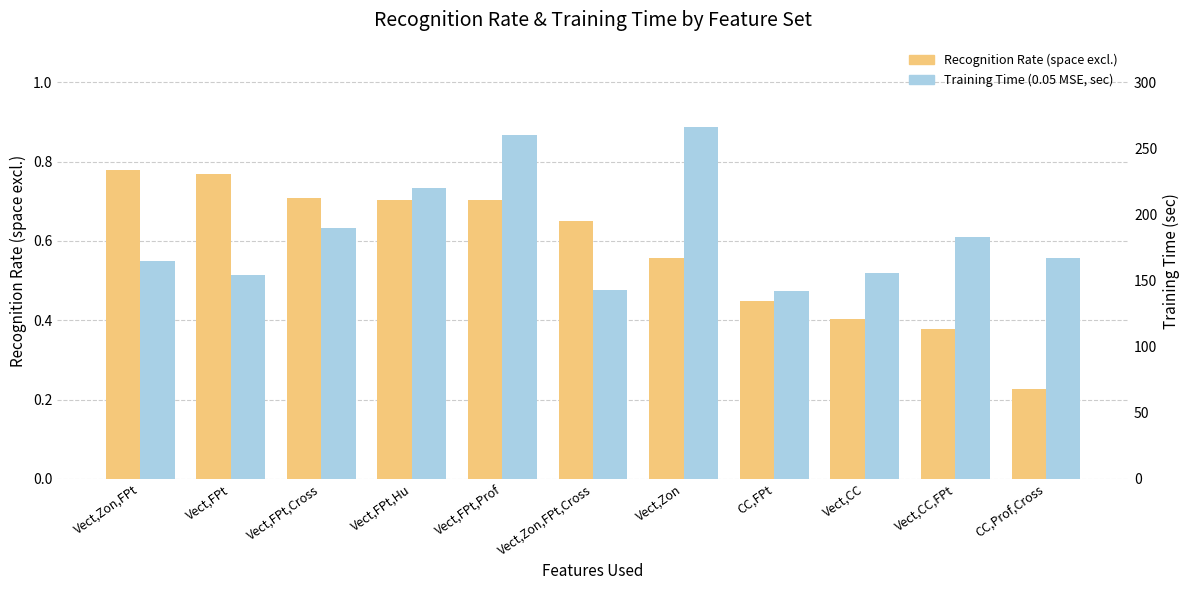

True or false: Training Time (0.05 MSE, sec) has a value of 220.0 at Vect,FPt,Hu.

True